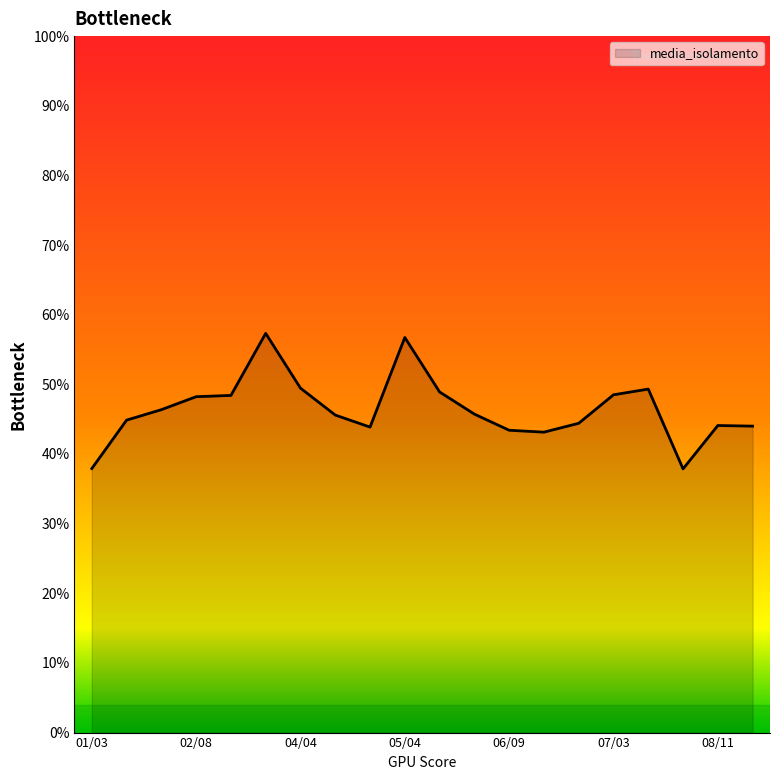

What is the smallest value displayed?

37.9